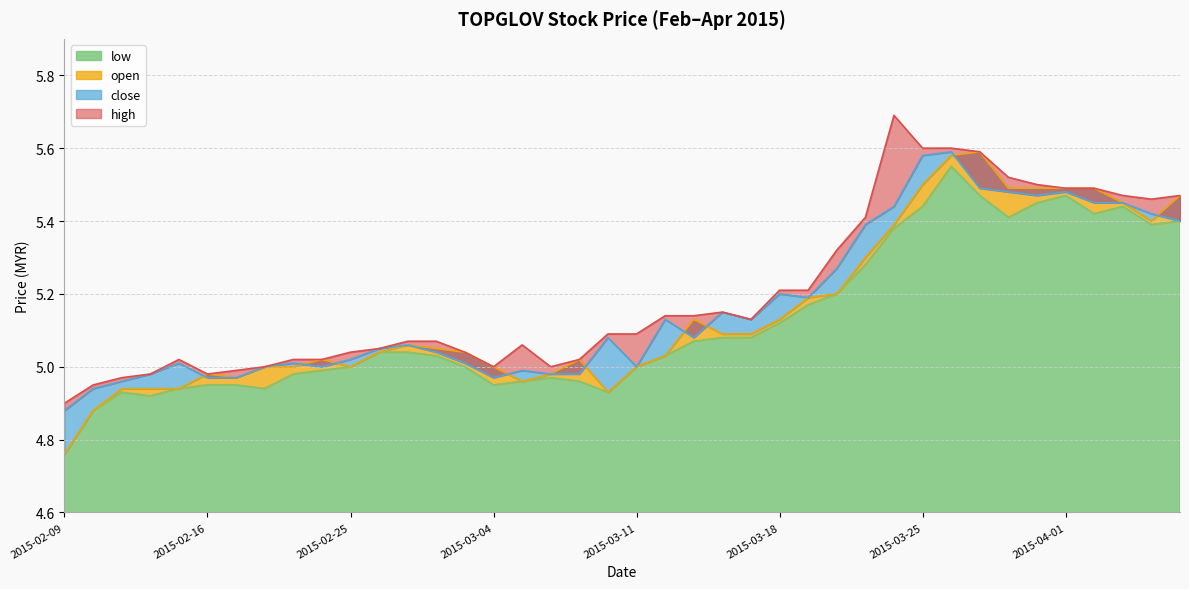

What is the label of the 30th point from the right?

2015-02-25